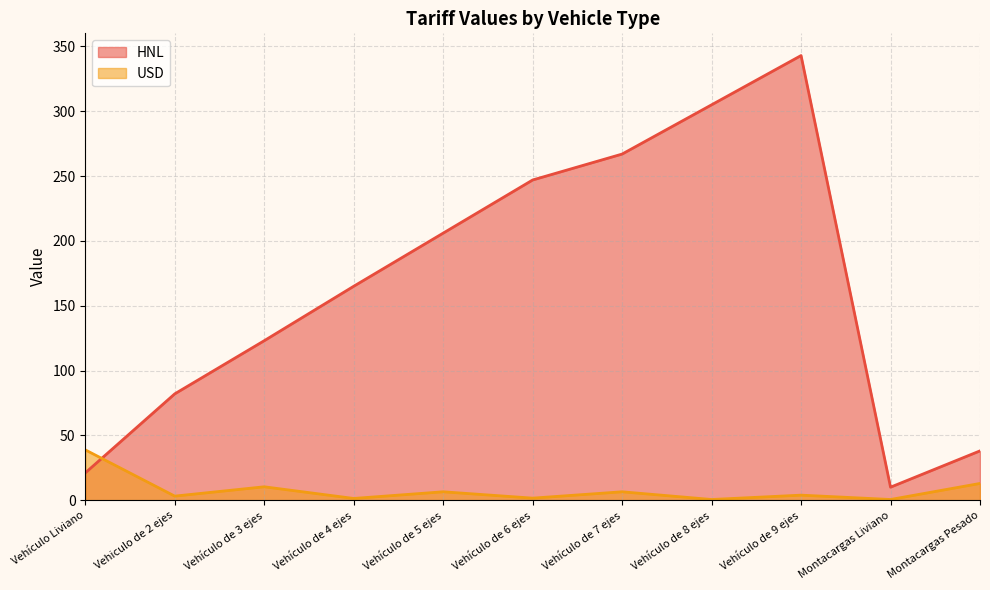

Rank the series by their average value, from lowest to highest.

USD, HNL